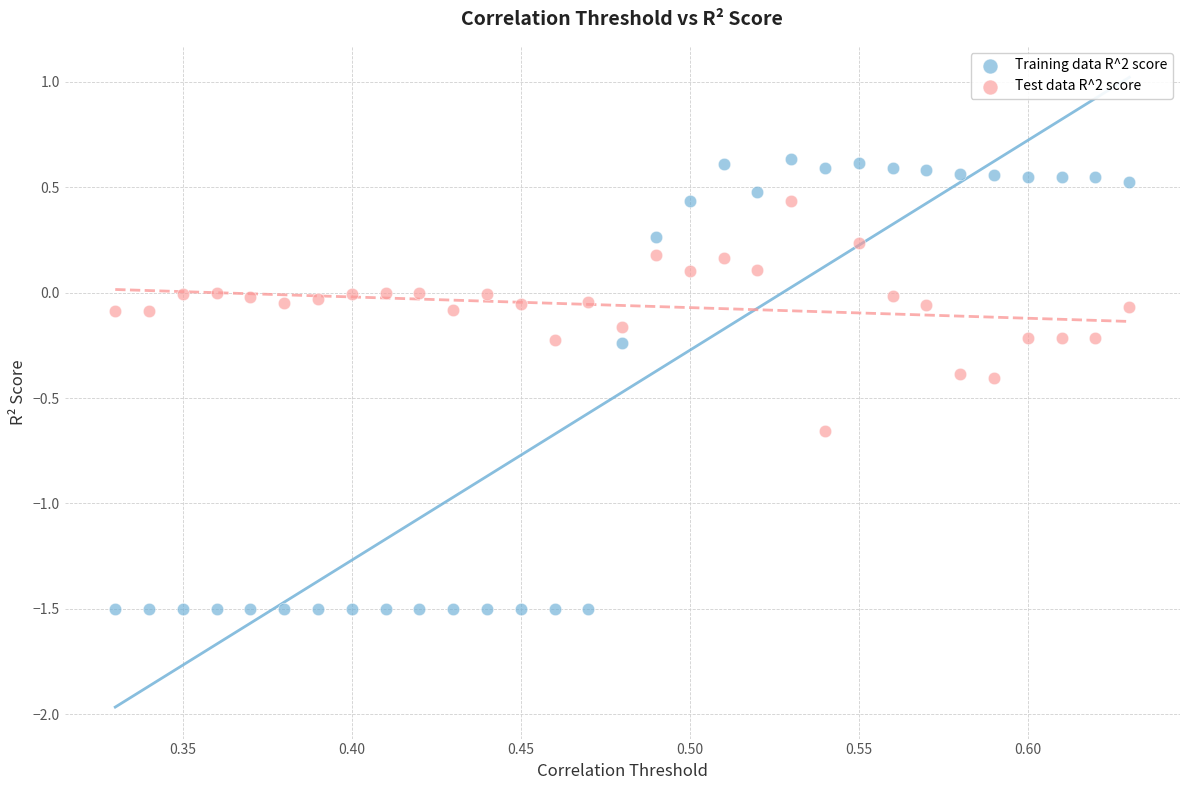

Which series reaches the minimum Y coordinate?

Training data R^2 score